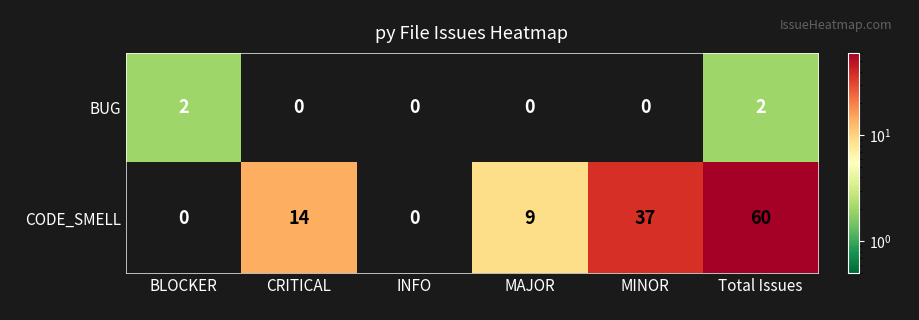

Is it true that BUG equals 1 at CRITICAL?

False